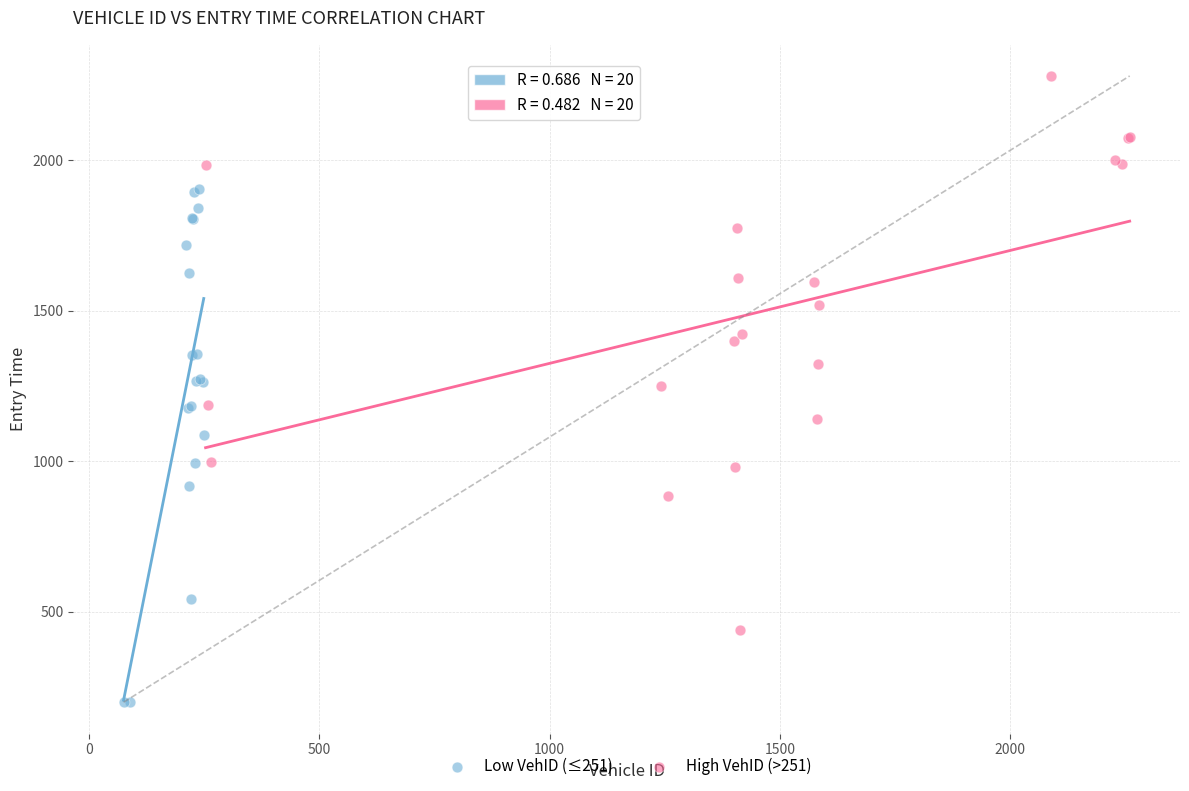

Which series contains the highest Y value?

High VehID (>251)